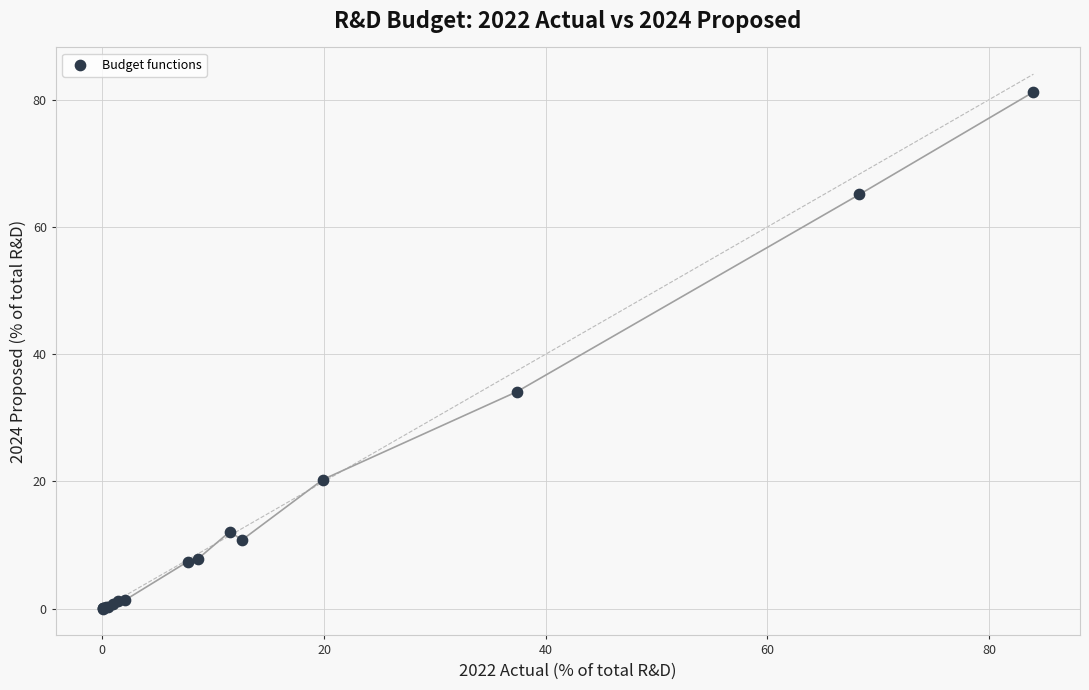

What Y value in the scatter plot is closest to 40?

34.1